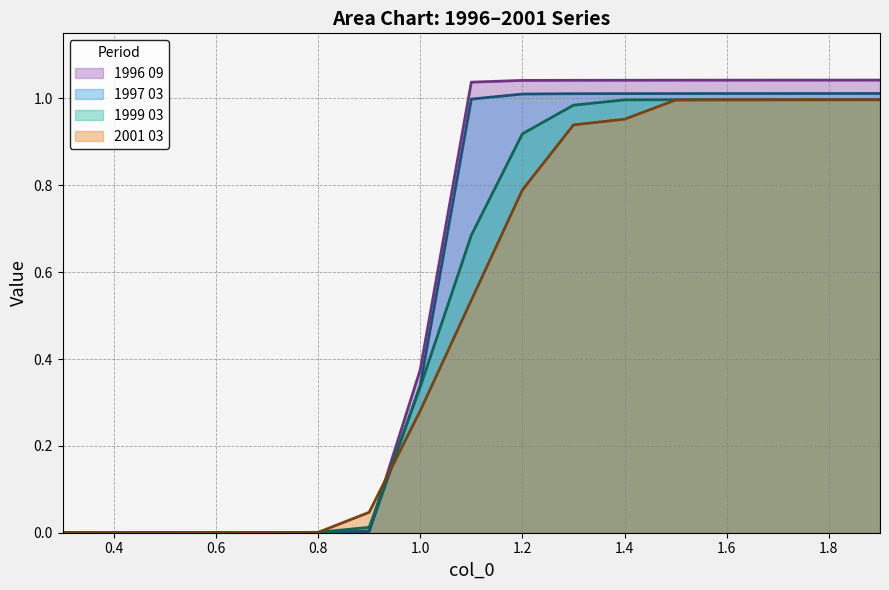

How many values in the 1996 09 series exceed 1?

9